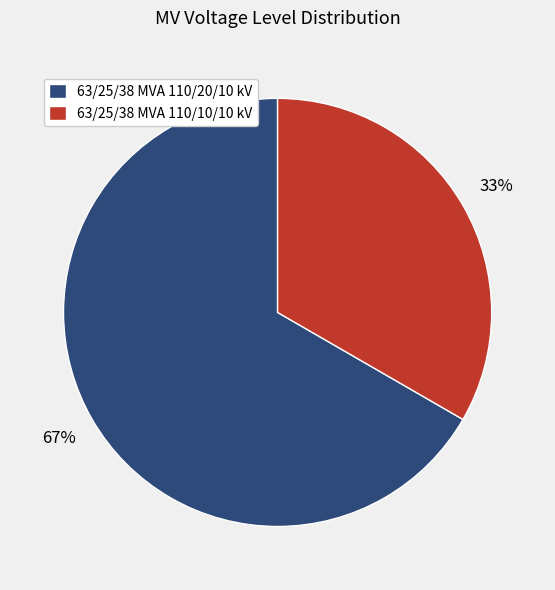

Is there any slice that represents more than half of the pie?

Yes